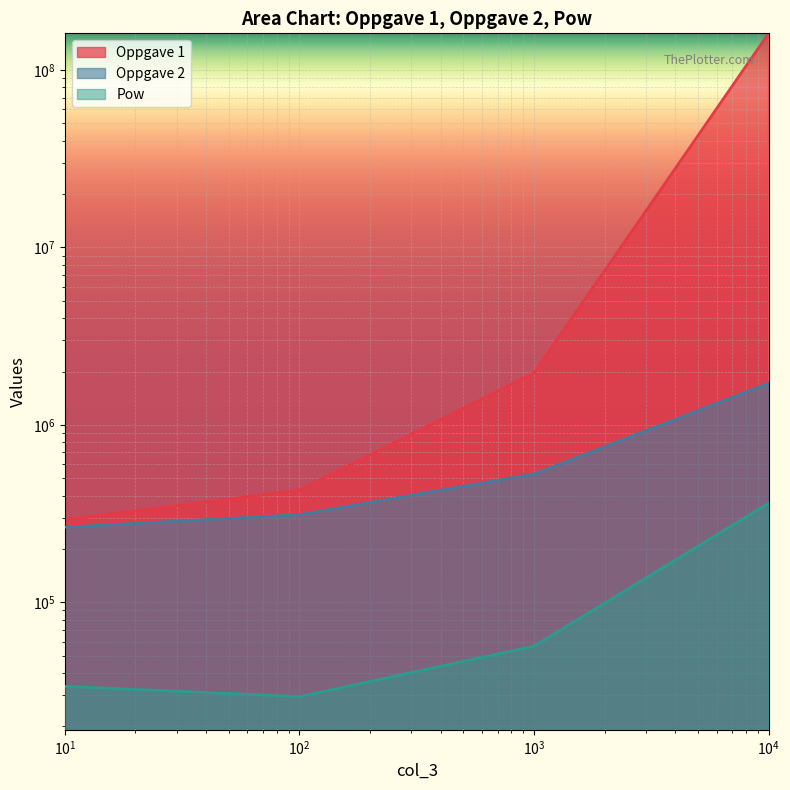

Between 10 and 1000, which is larger?

1000